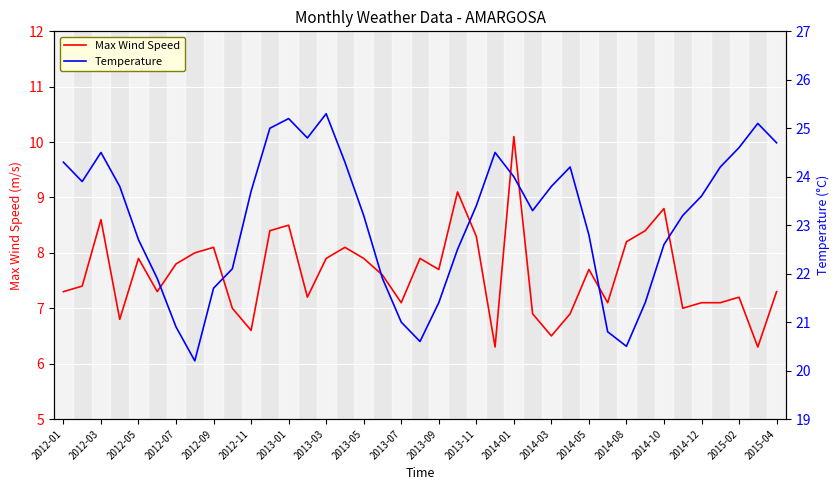

What is the maximum value for Max Wind Speed?

10.1